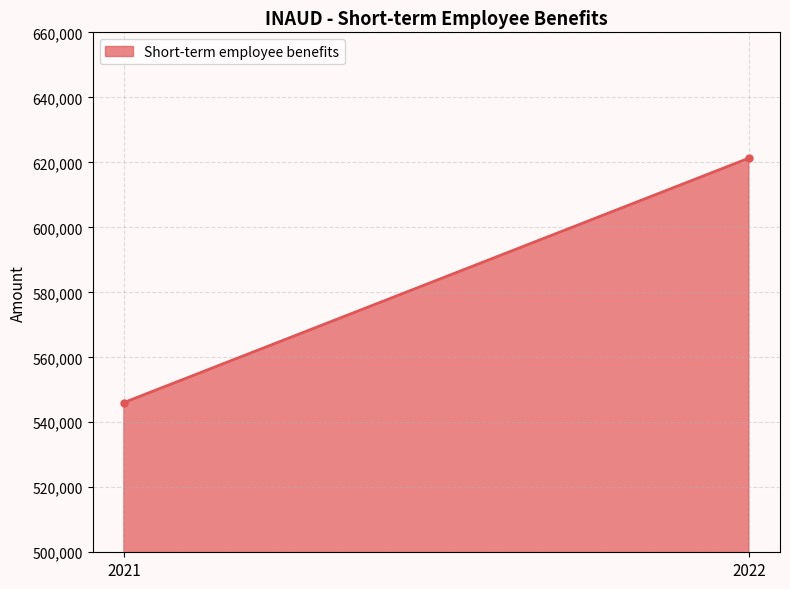

What is the maximum value shown in the chart?

621270